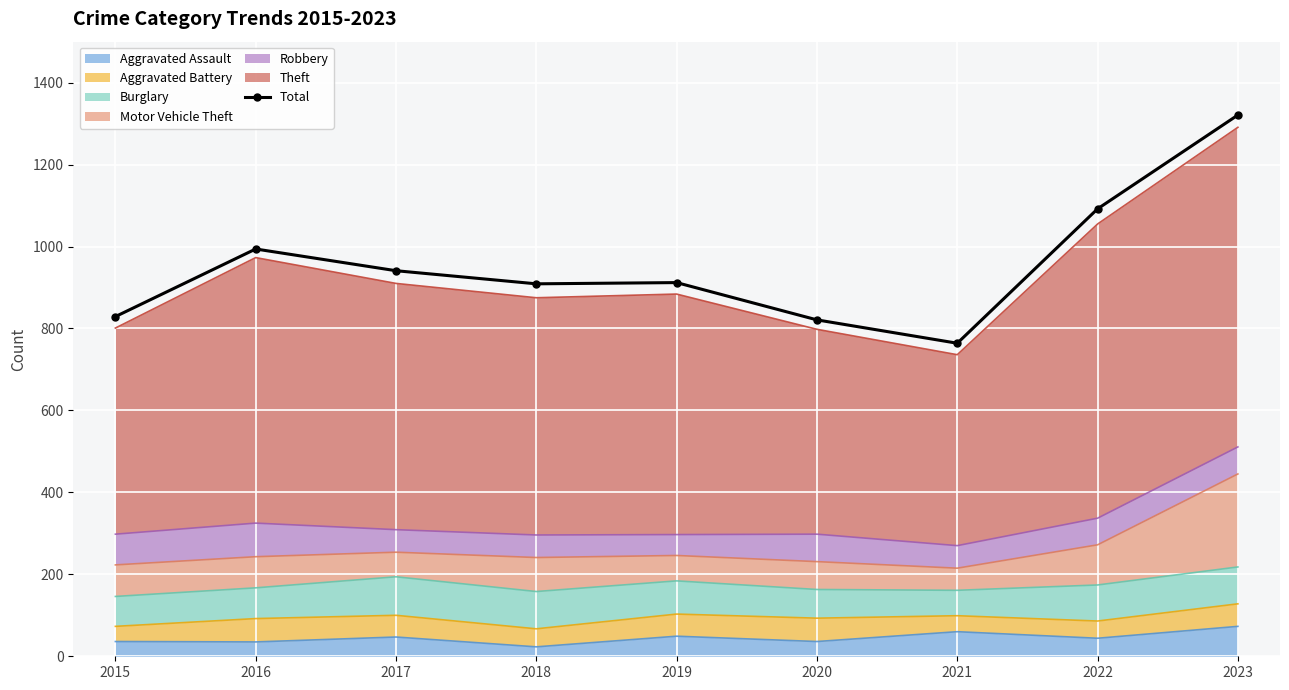

Count the number of categories in the chart.

9